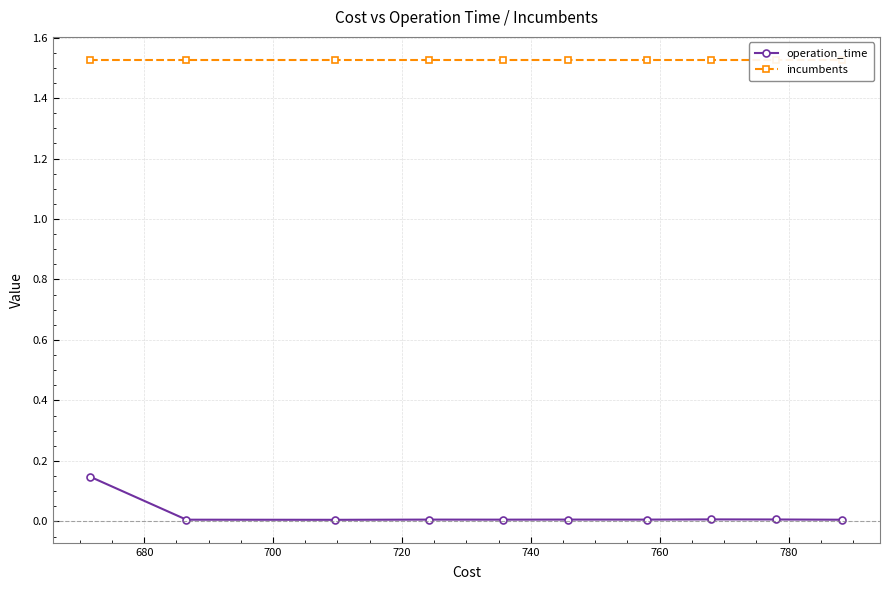

Reading left to right, list all the values displayed in this chart.

operation_time: 0.1	0.0	0.0	0.0	0.0	0.0	0.0	0.0	0.0	0.0
incumbents: 1.5	1.5	1.5	1.5	1.5	1.5	1.5	1.5	1.5	1.5